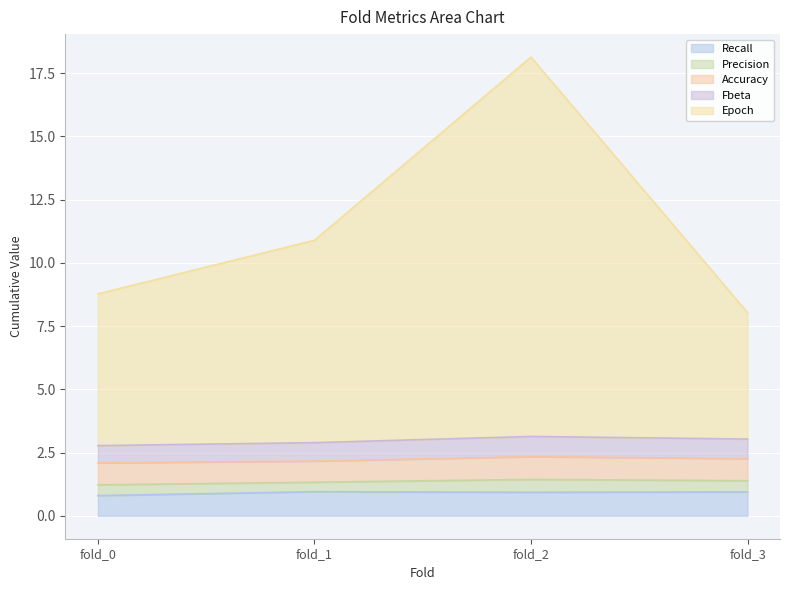

Which label corresponds to the largest value in the chart?

fold_2